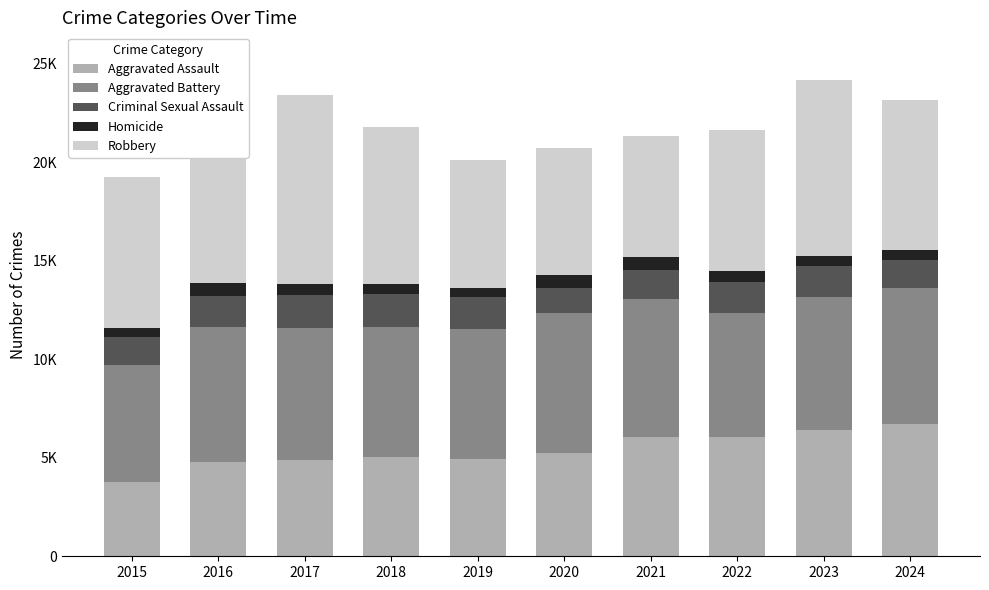

Which series has the widest spread of values?

Robbery